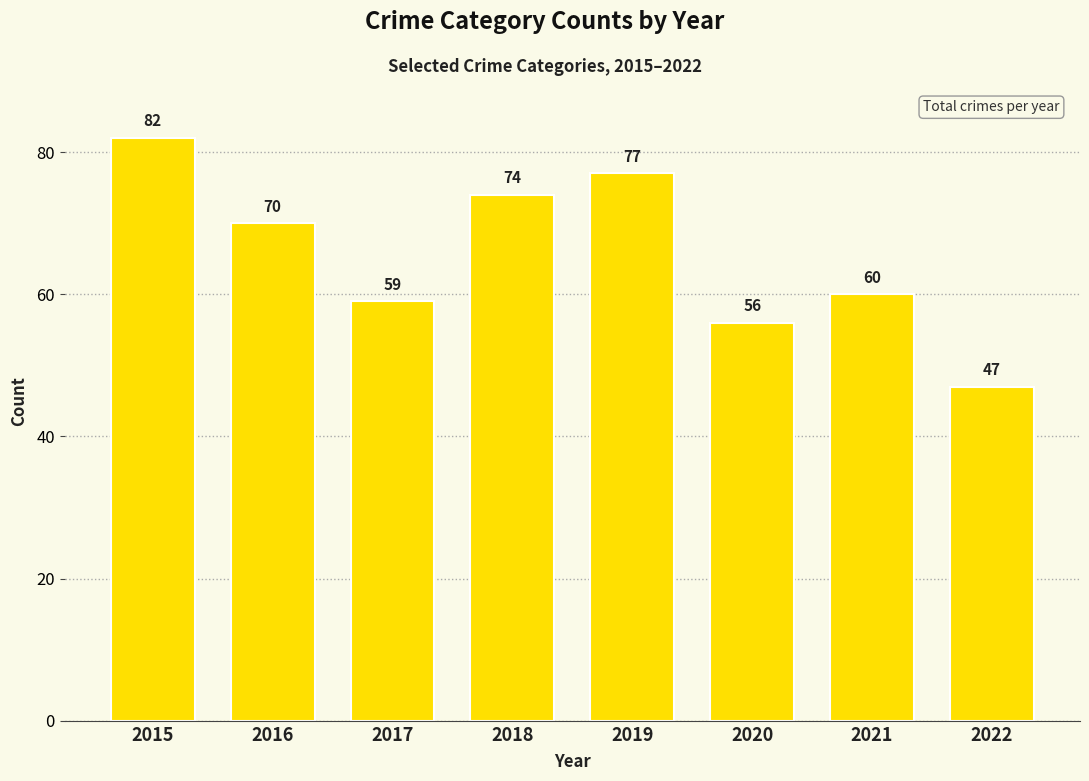

The chart shows a value of 47 at 2022. True or false?

True